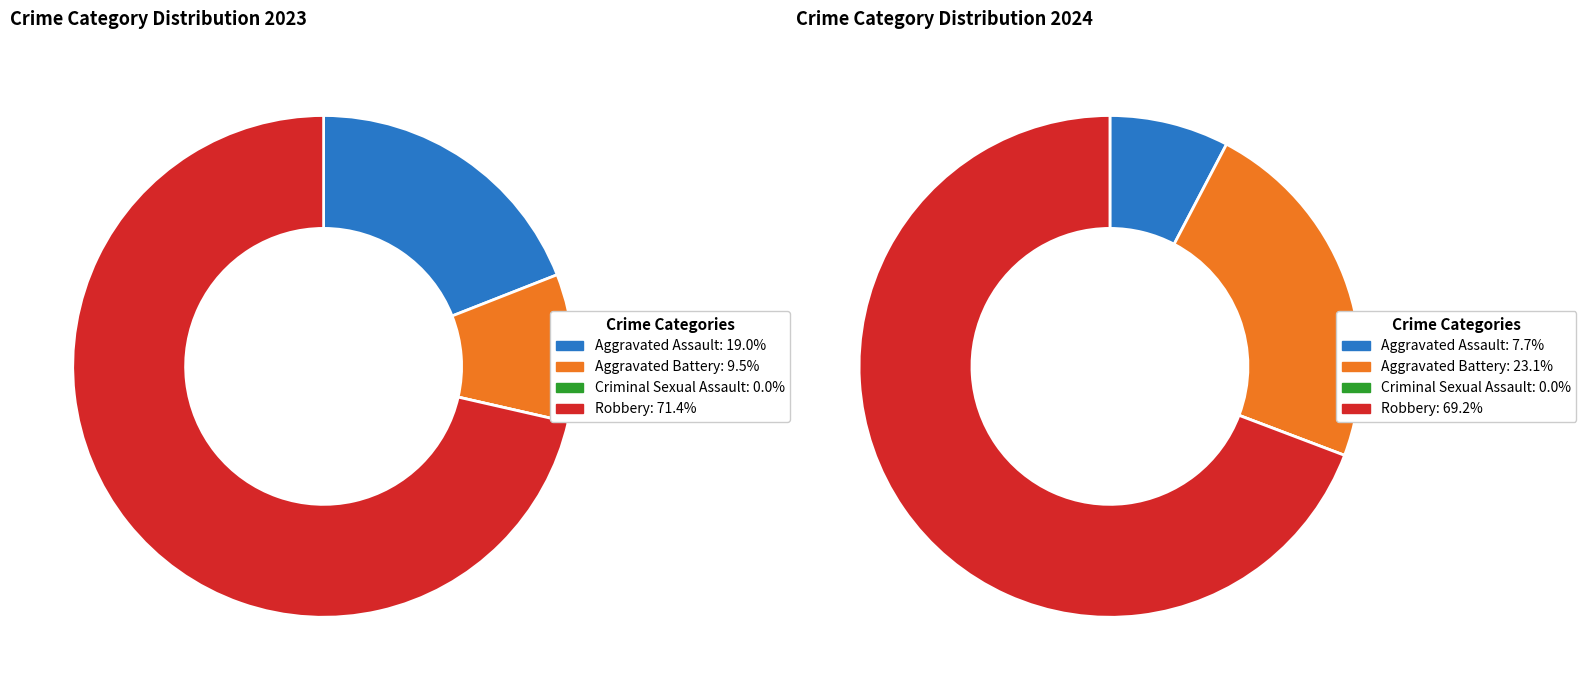

How many segments does this pie chart have?

4